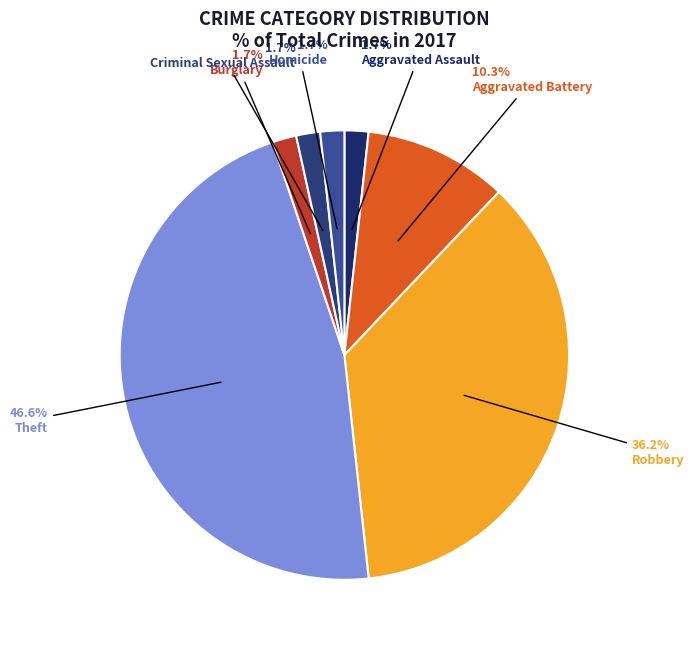

Rank the categories by value from lowest to highest.

Aggravated Assault, Burglary, Criminal Sexual Assault, Homicide, Aggravated Battery, Robbery, Theft